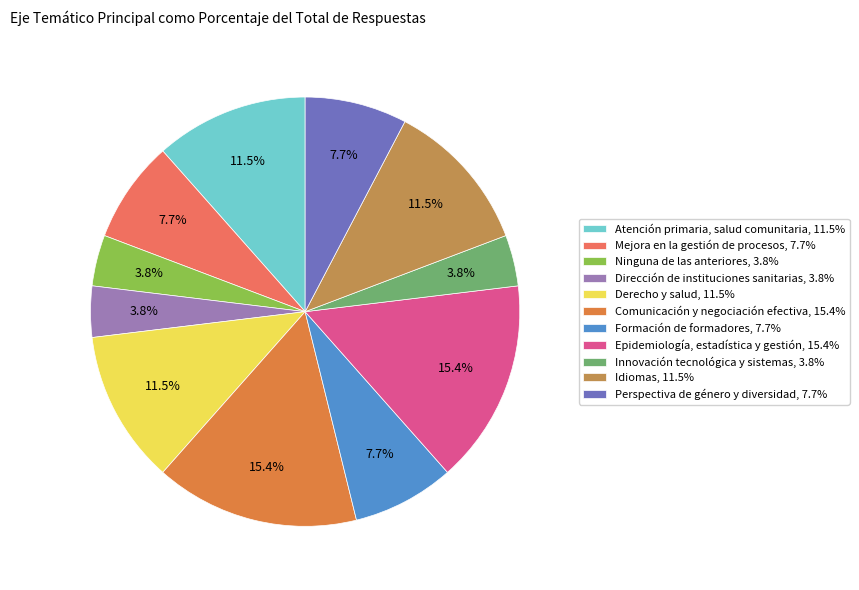

How many segments does this pie chart have?

11